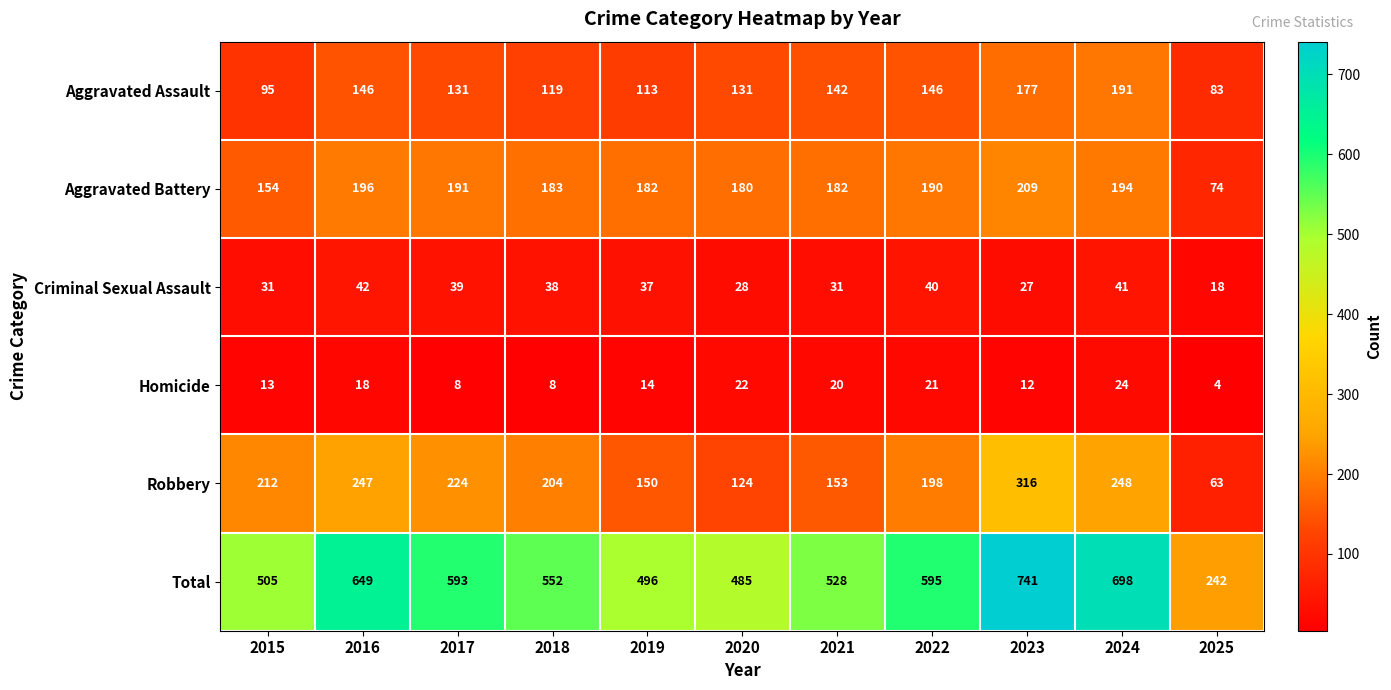

At which label does Criminal Sexual Assault reach its peak?

2016